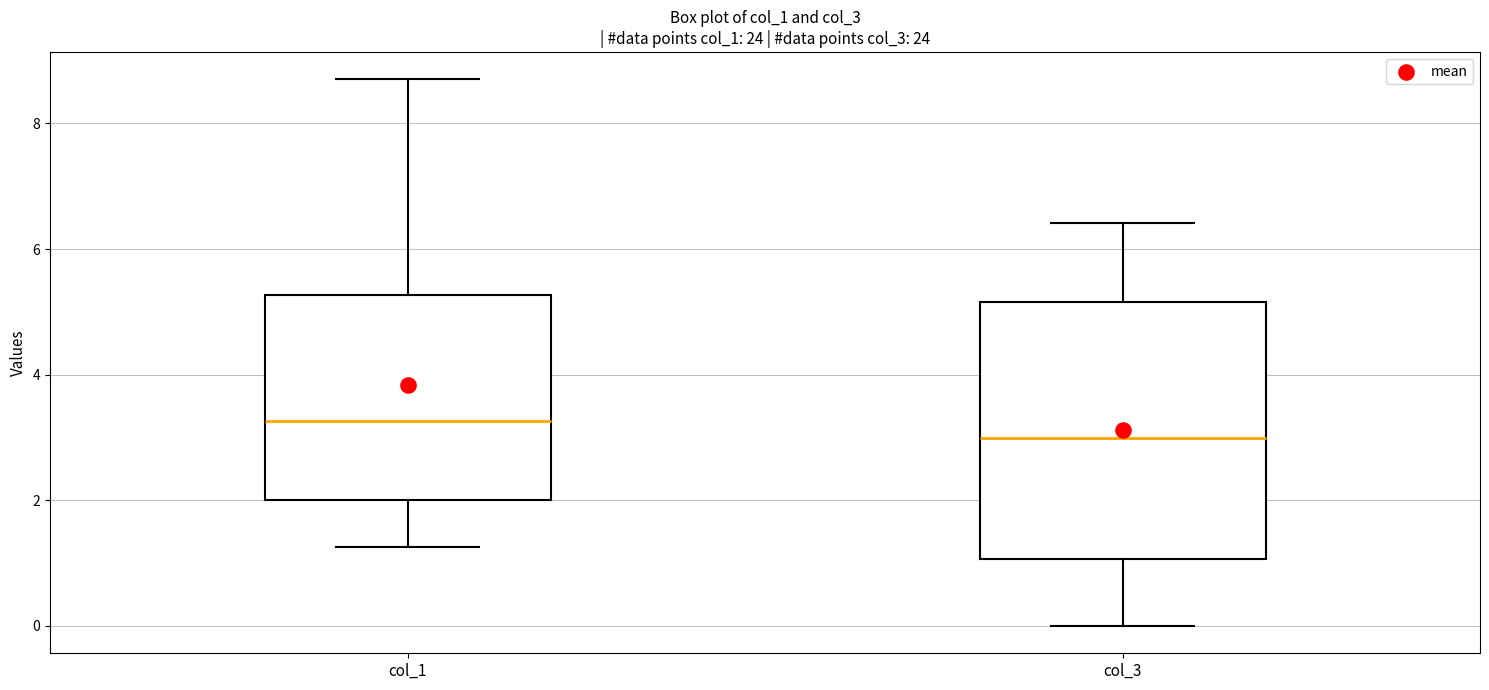

Which box's median line is the highest?

col_1